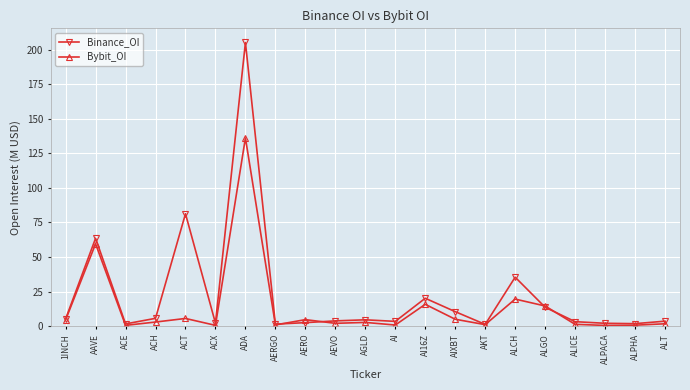

Rank the series by their average value, from highest to lowest.

Binance_OI, Bybit_OI